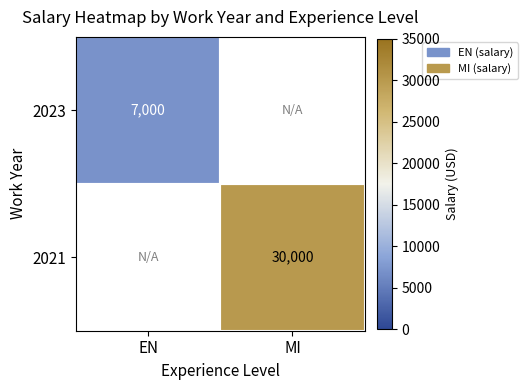

Is it true that 2023 equals 9288 at EN?

False